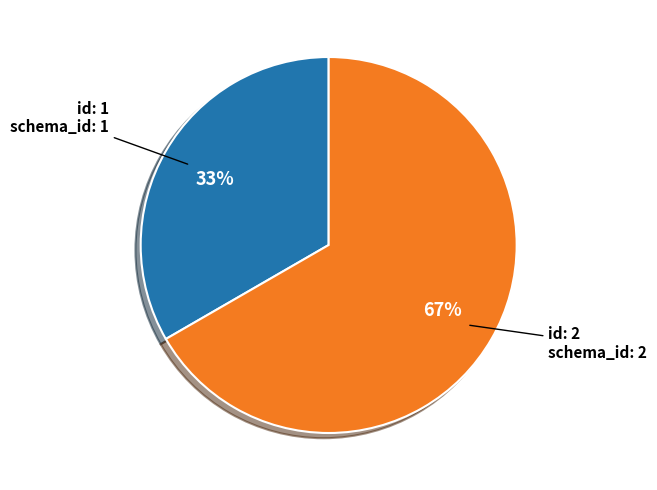

To the nearest percent, what is the average slice percentage?

50%